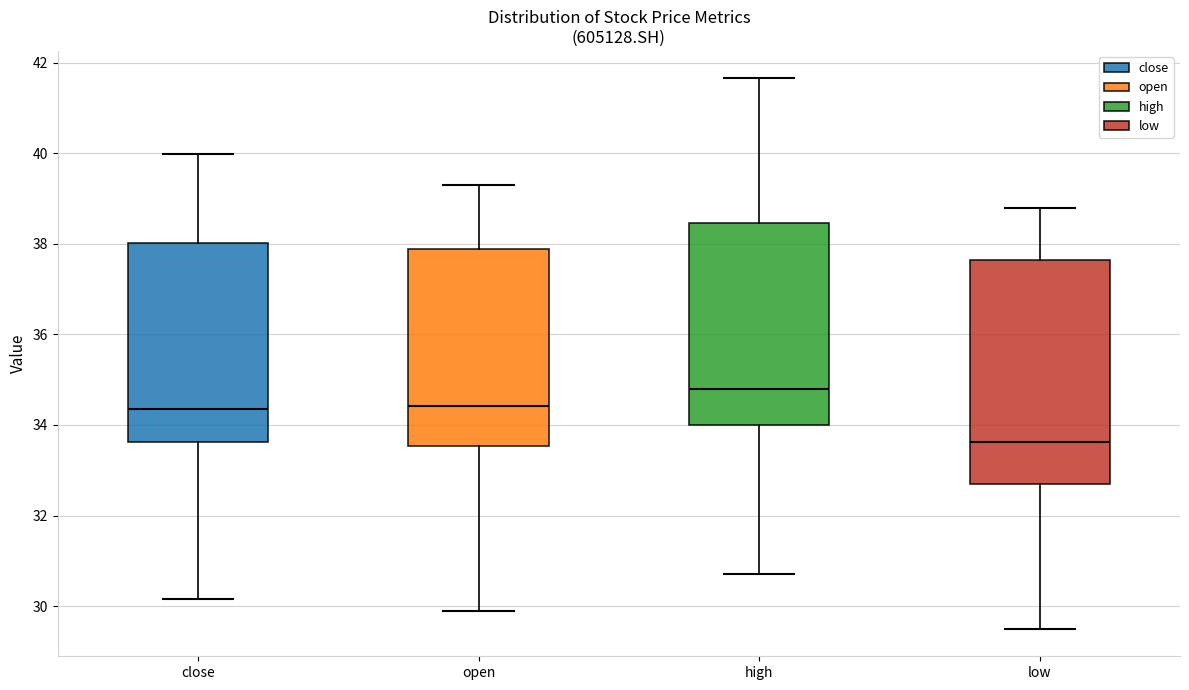

Reading left to right, transcribe this box plot: for each box, give where its median line is, the range the box spans, and where its two whiskers end, as read against the y-axis. The values are not printed on the chart, so give them approximately, as read against the axis.

close: median 34.4, box 33.6 to 38.0, whiskers 30.2 to 40.0
open: median 34.4, box 33.6 to 37.8, whiskers 30.0 to 39.4
high: median 34.8, box 34.0 to 38.4, whiskers 30.8 to 41.6
low: median 33.6, box 32.8 to 37.6, whiskers 29.6 to 38.8